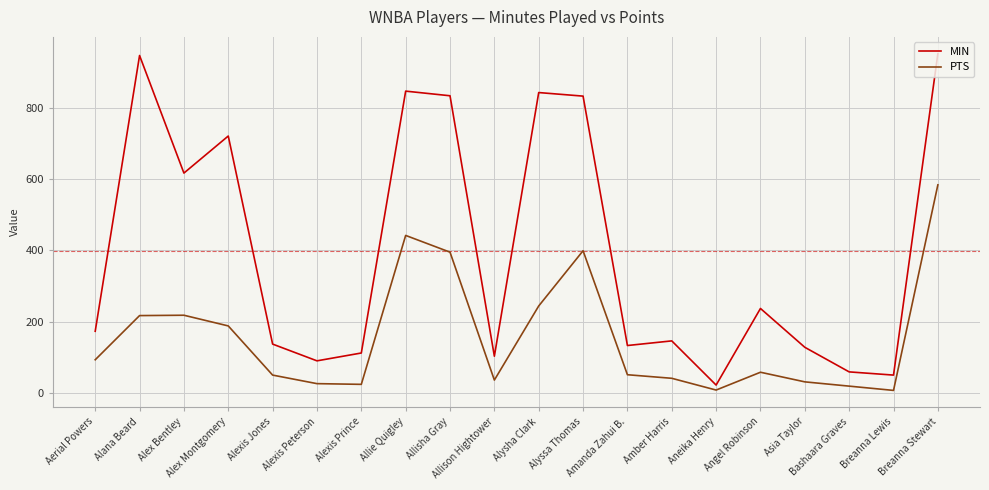

Rank the series by their maximum value, from lowest to highest.

PTS, MIN